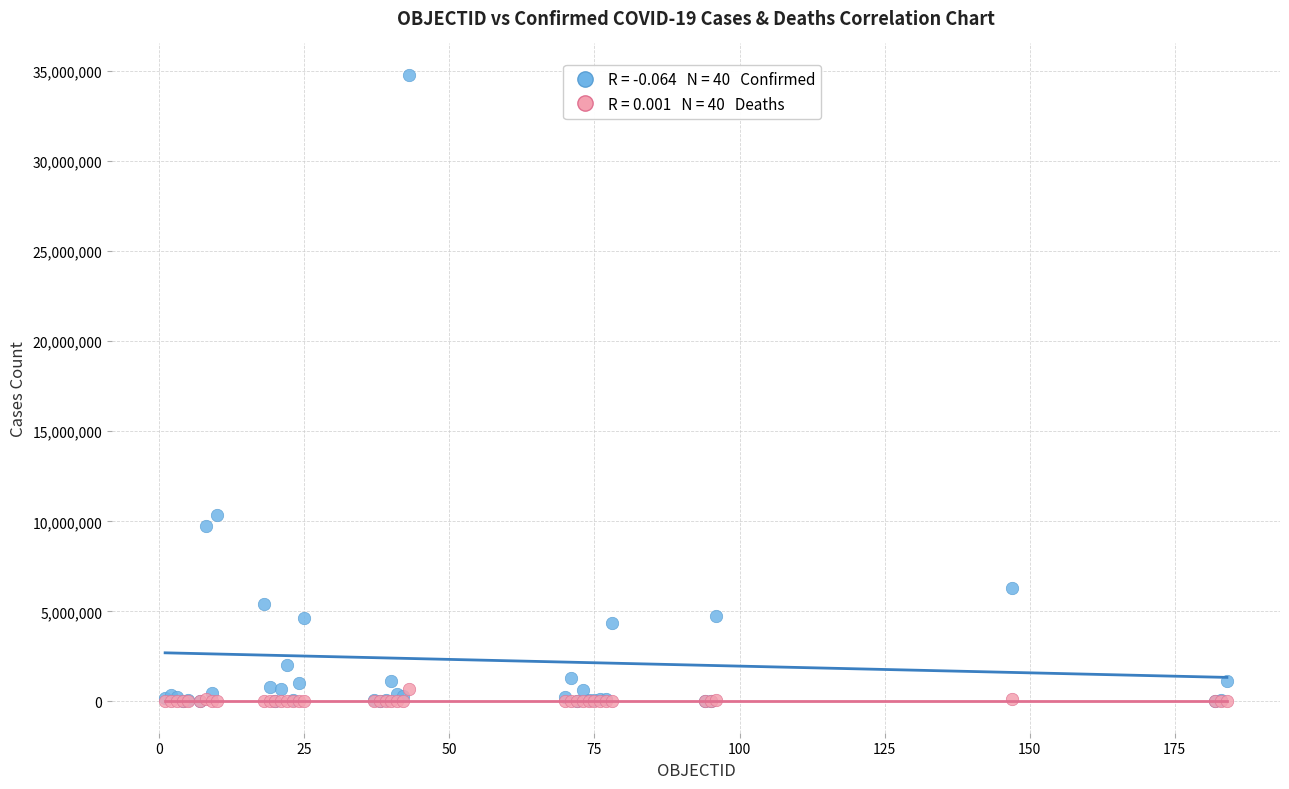

Across all series, what Y value is closest to 17399672?

10346805